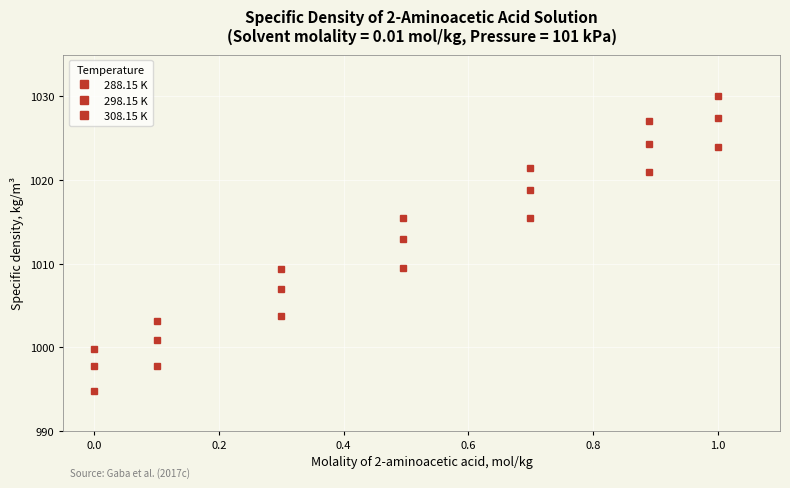

What is the maximum value shown in the chart?

1030.1